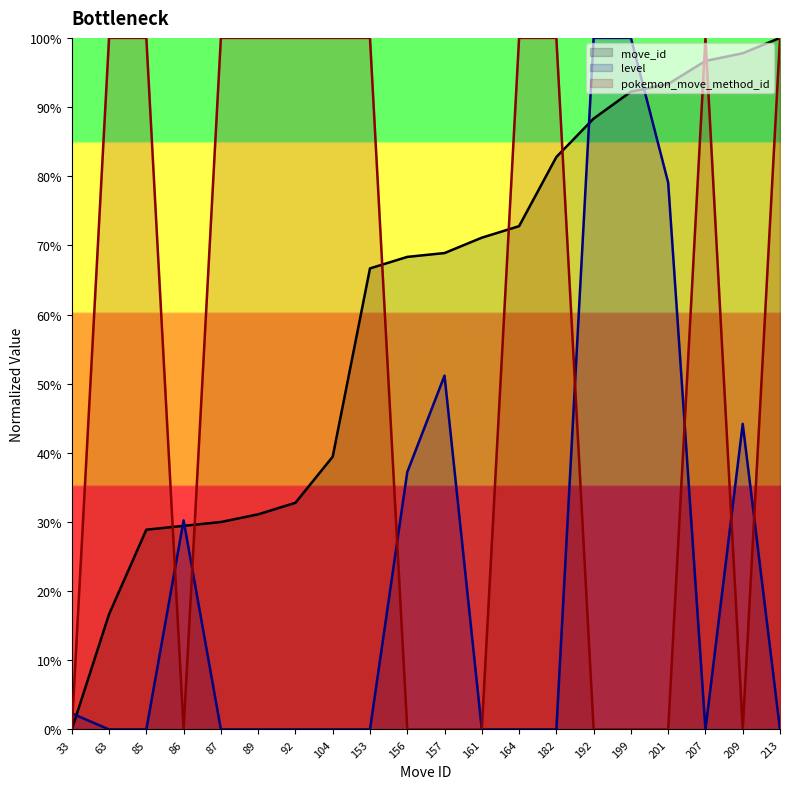

How many values in level are above zero?

8